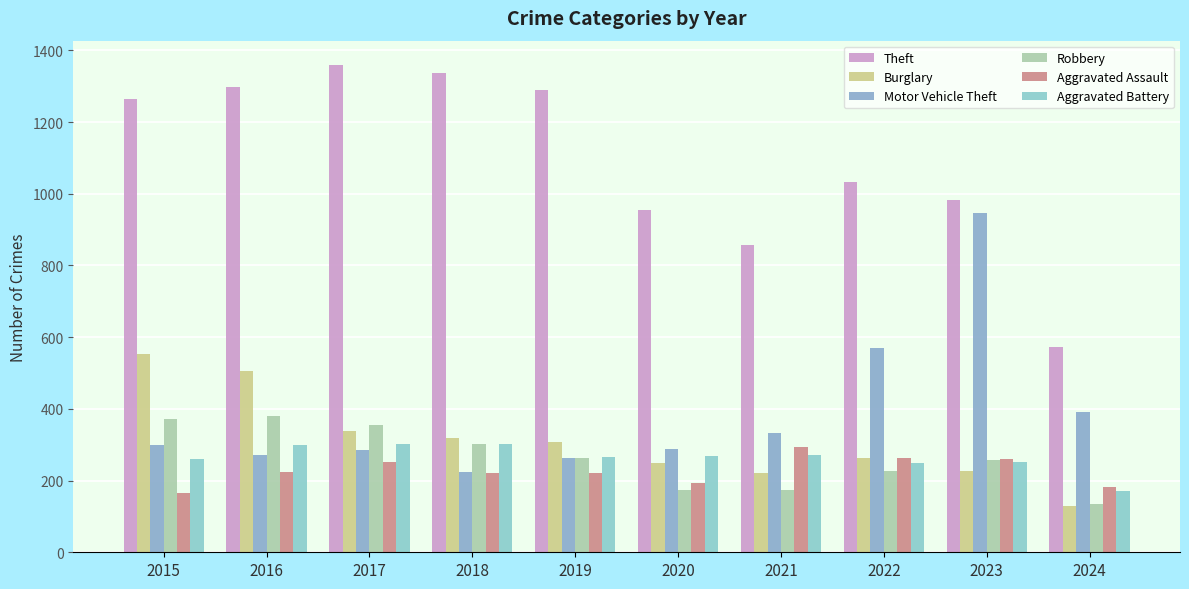

What is the value of the Aggravated Battery bar at the 5th from the left?

267